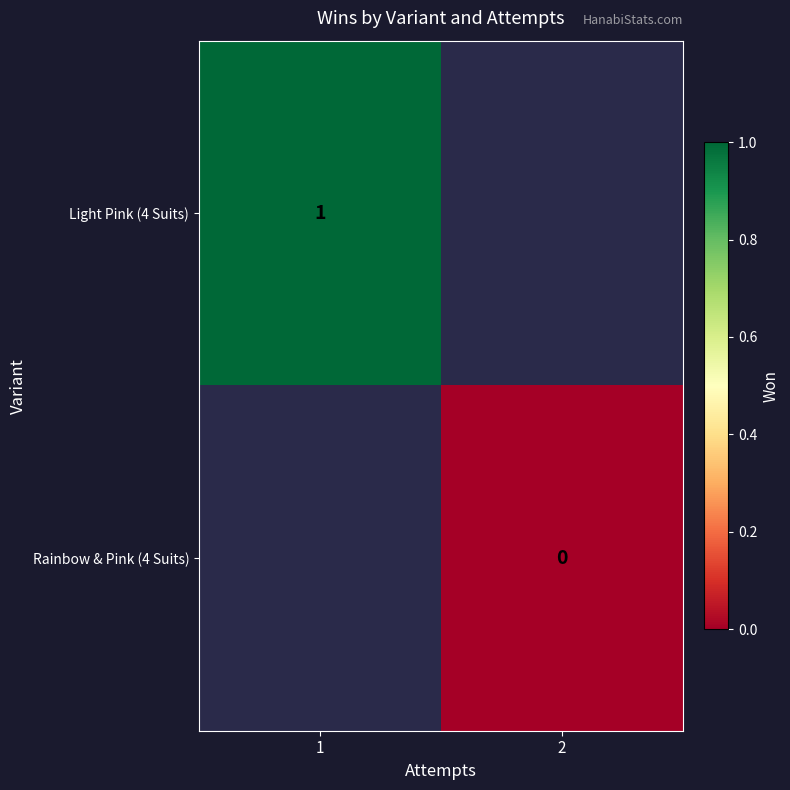

Count the number of categories in the chart.

2